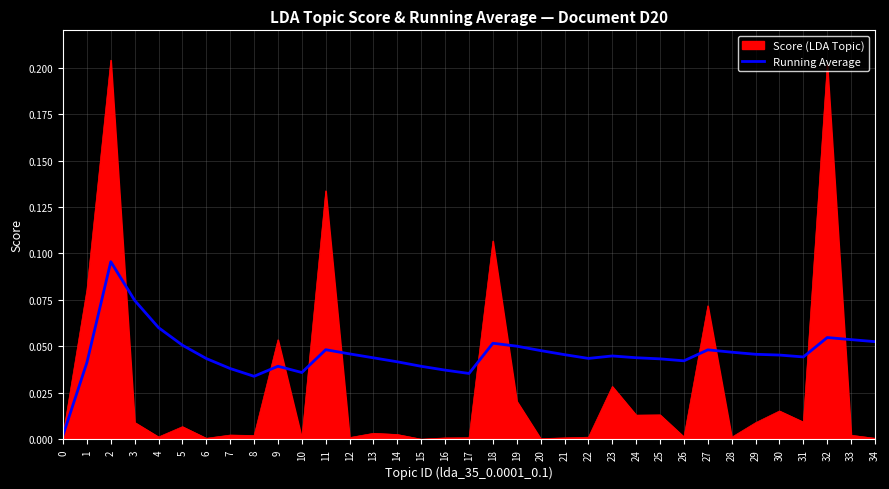

At which category does the chart reach its peak across all series?

2